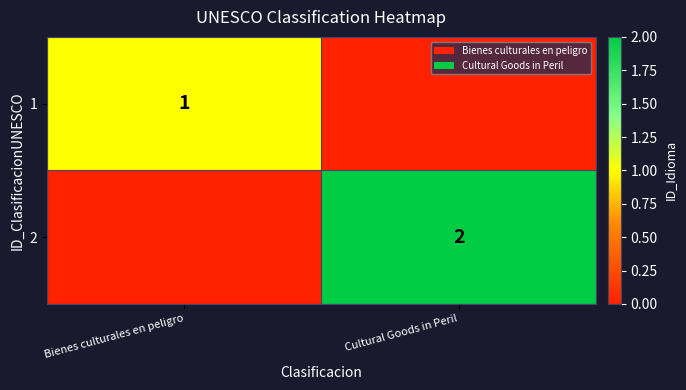

The value of 2 at Cultural Goods in Peril is 1. True or false?

False